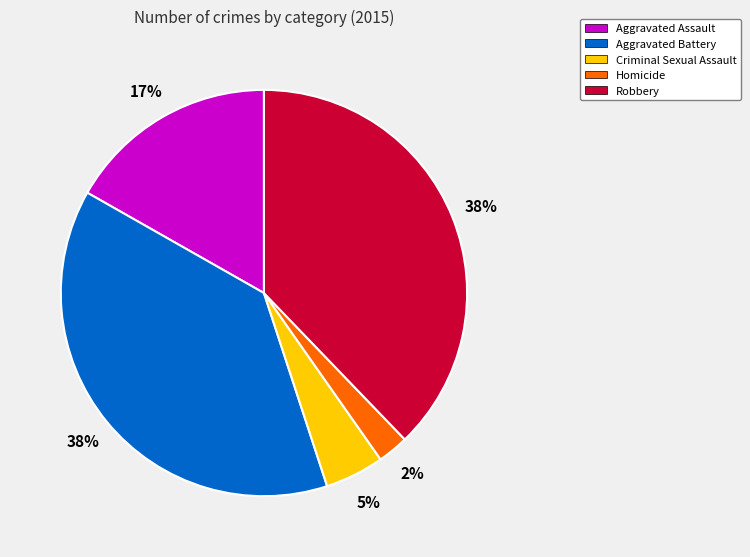

What is the smallest slice in the pie chart?

Homicide